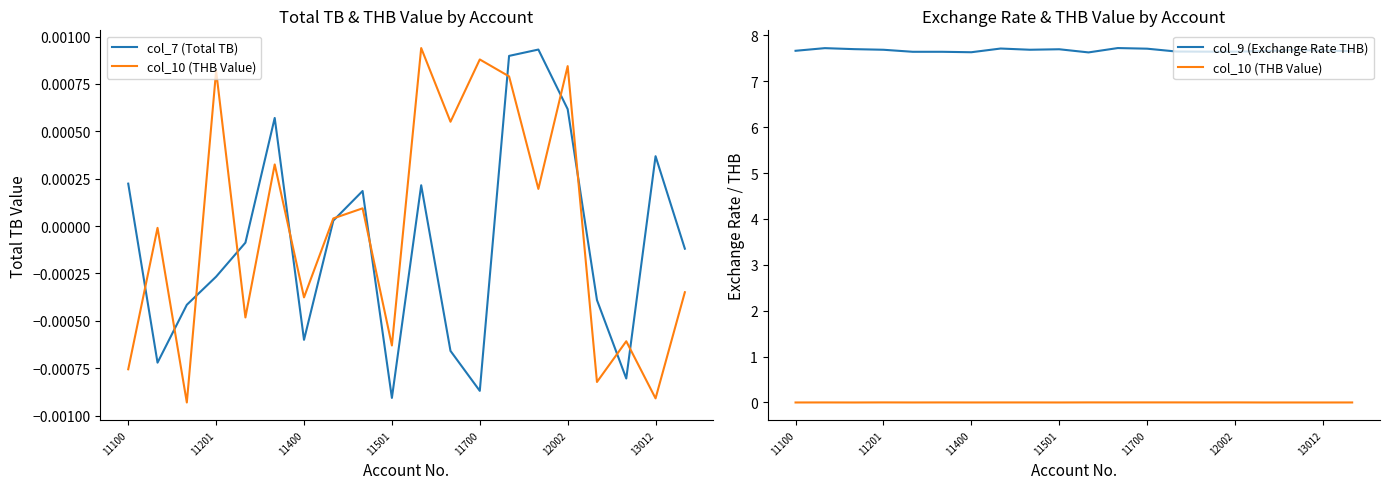

Is it true that col_9 (Exchange Rate THB) equals 3.4 at 11?

False